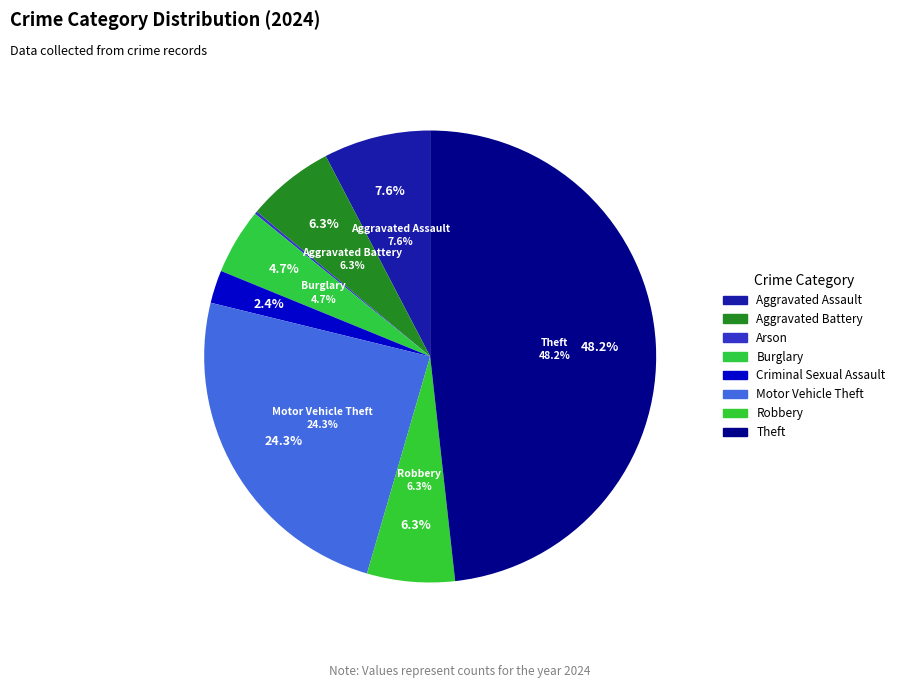

Count the number of slices in the pie.

9